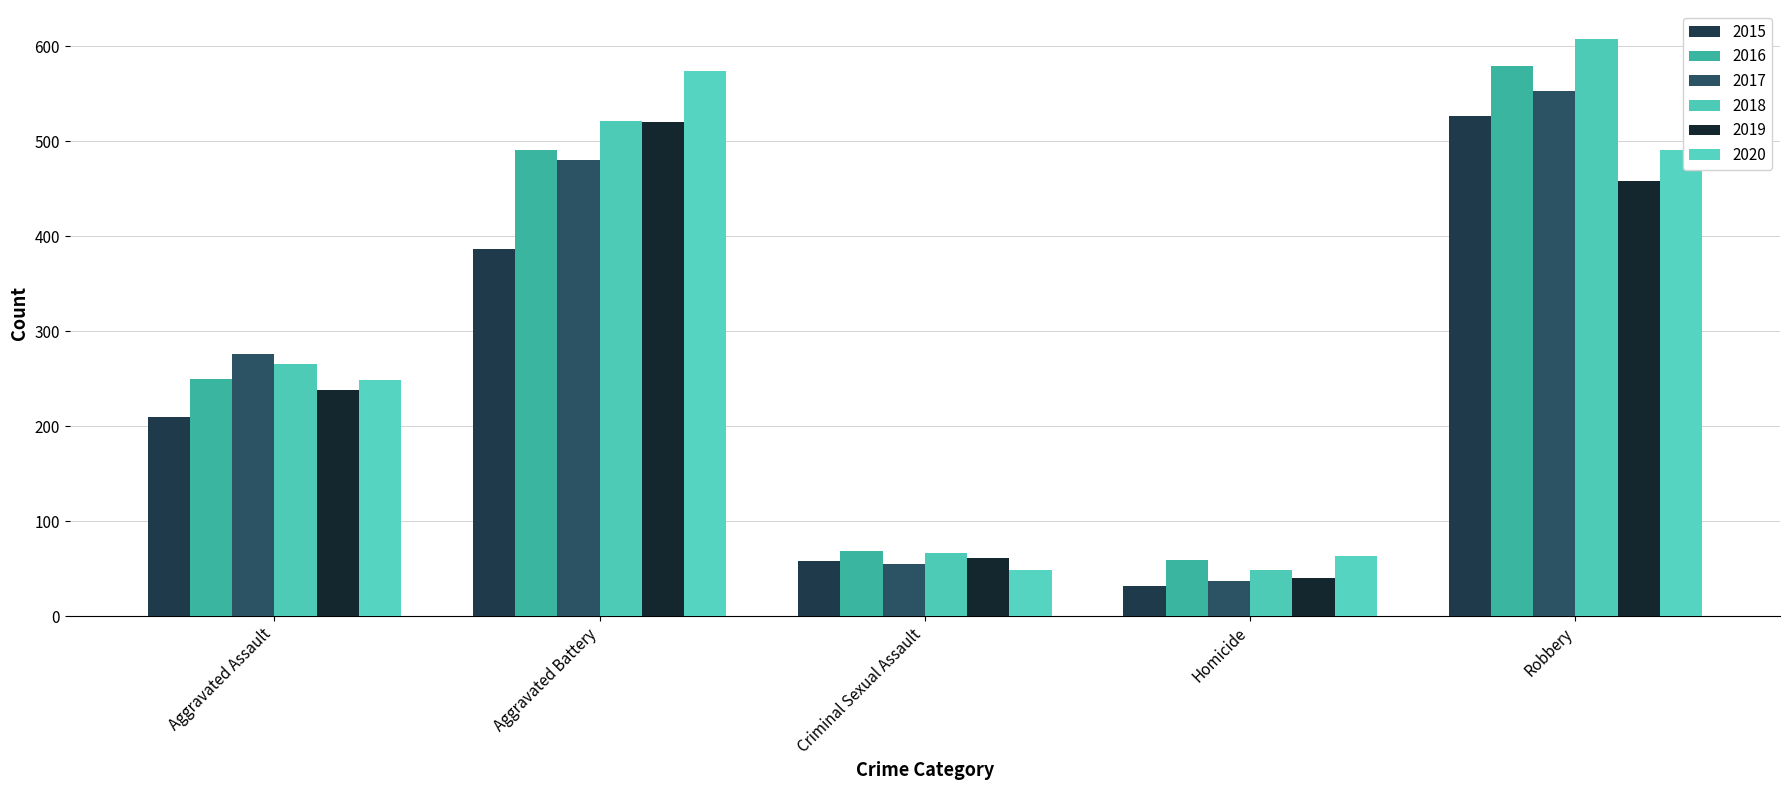

What is the sum of all 2017 values?

1401